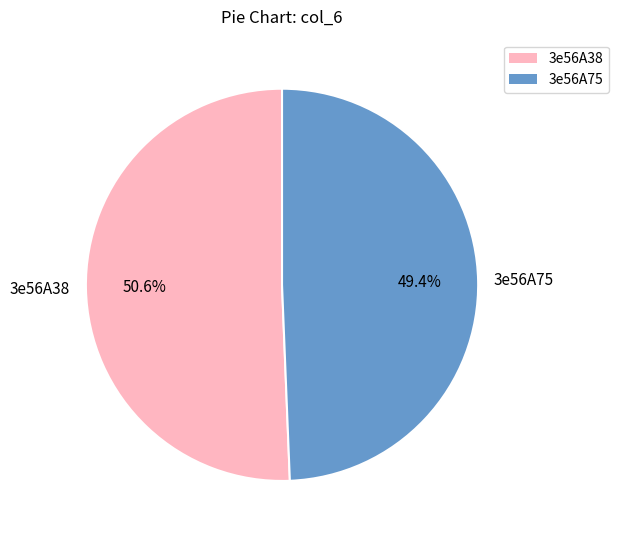

Do 3e56A38 and 3e56A75 together represent more than half of the pie?

Yes